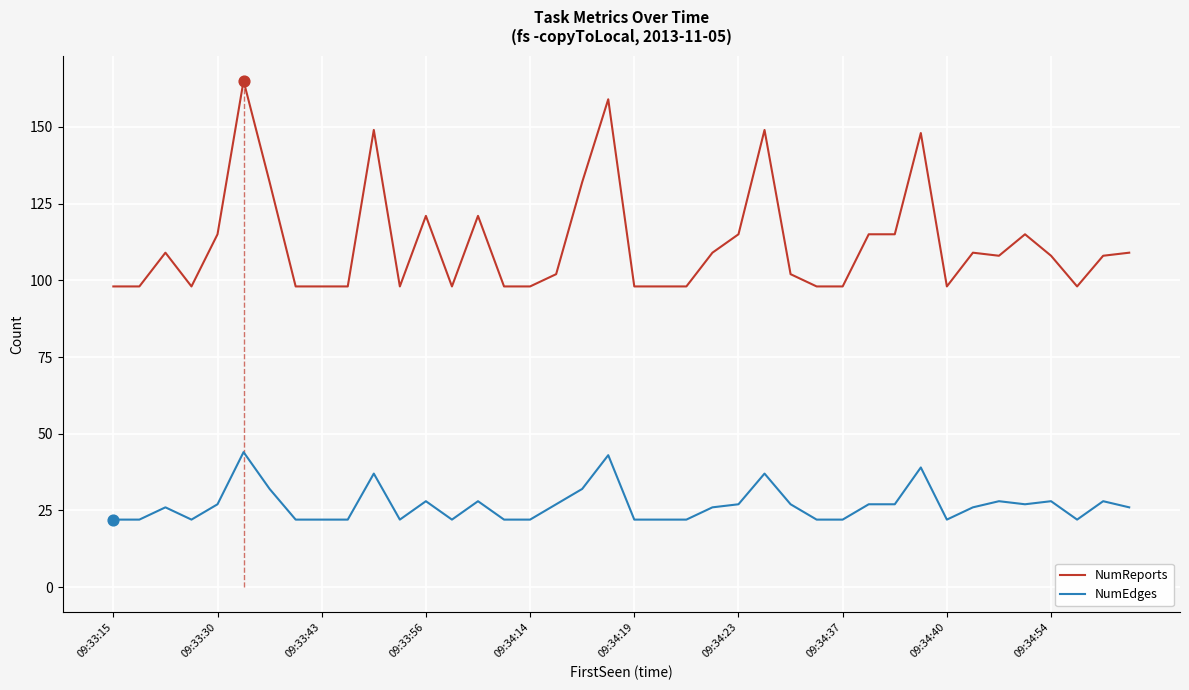

What are all the series names shown in the legend?

NumReports, NumEdges